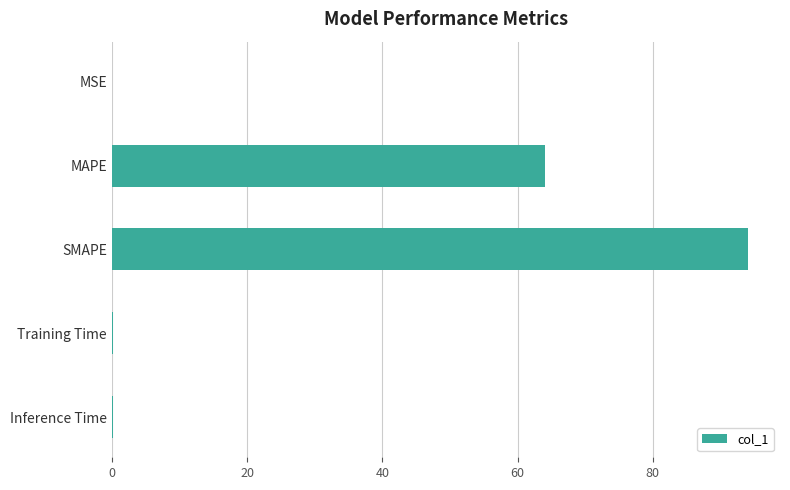

The chart shows a value of 94.1 at SMAPE. True or false?

True